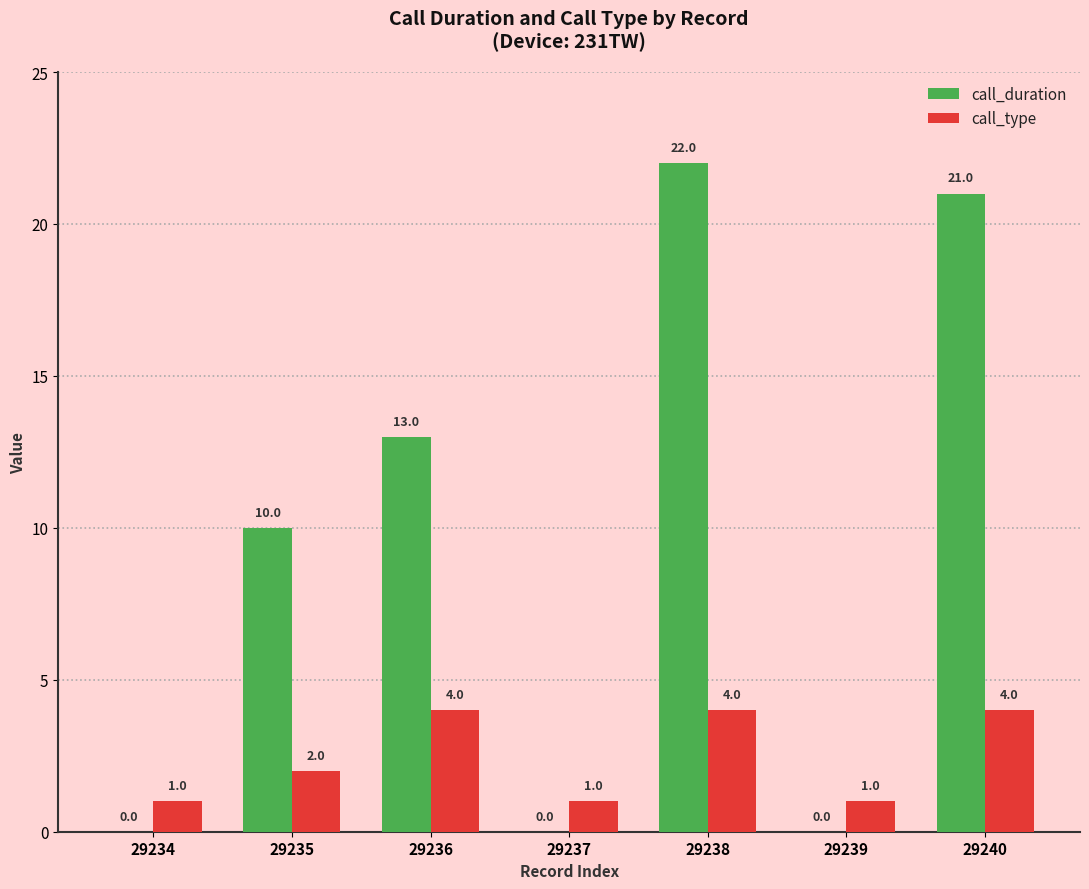

Which series has the largest total across all categories?

call_duration